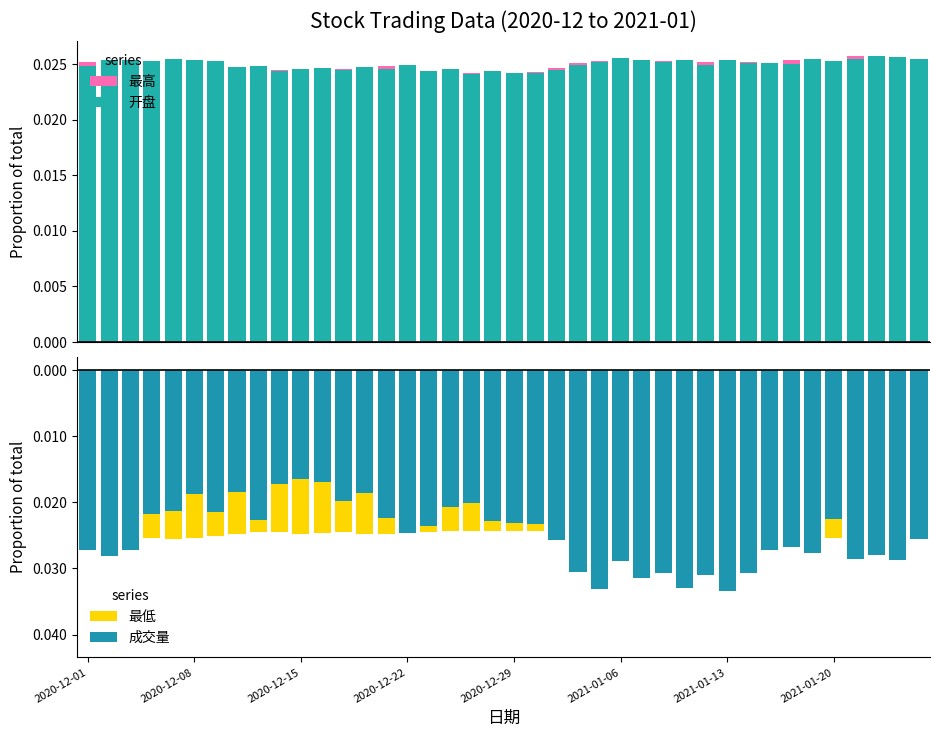

How many 开盘 values are between 0 and 1?

40